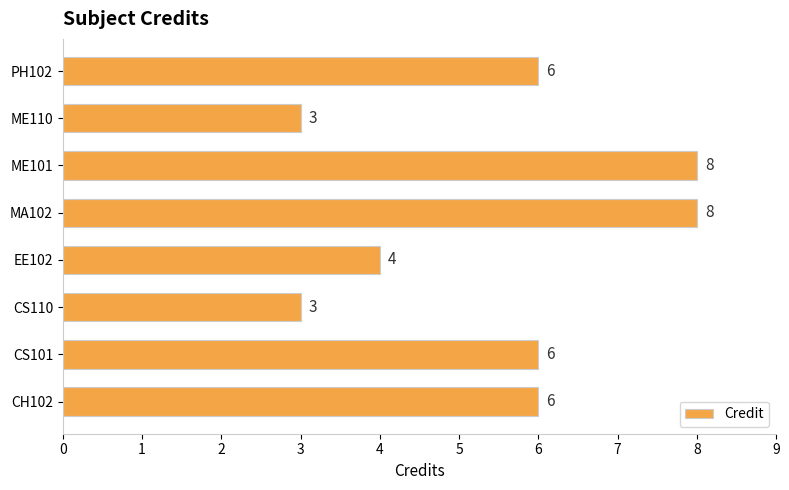

How many values are below 6?

3